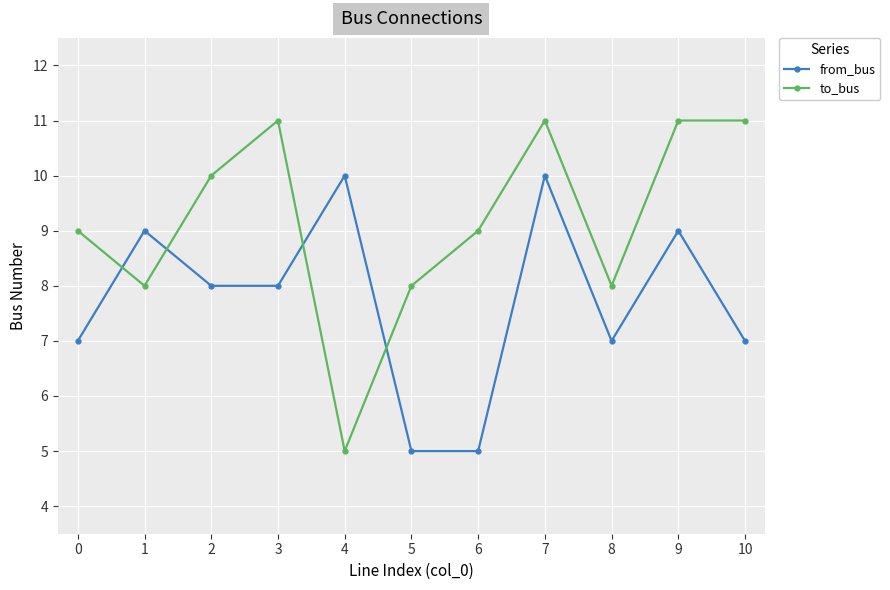

Is the value of to_bus at 7 greater than the value of from_bus at 4?

Yes